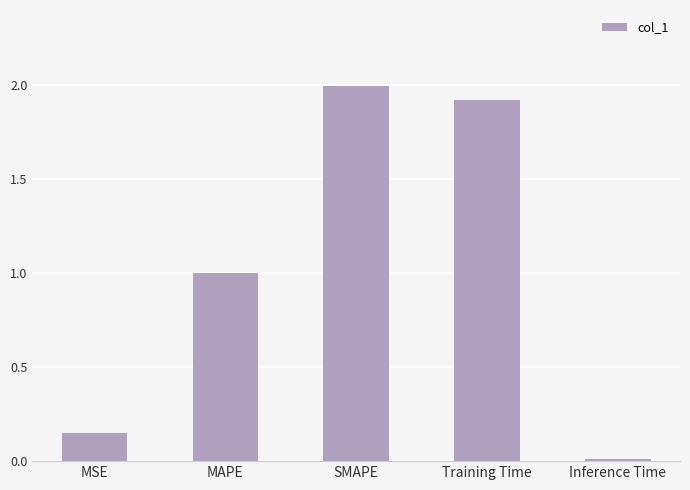

What is the average value?

1.0